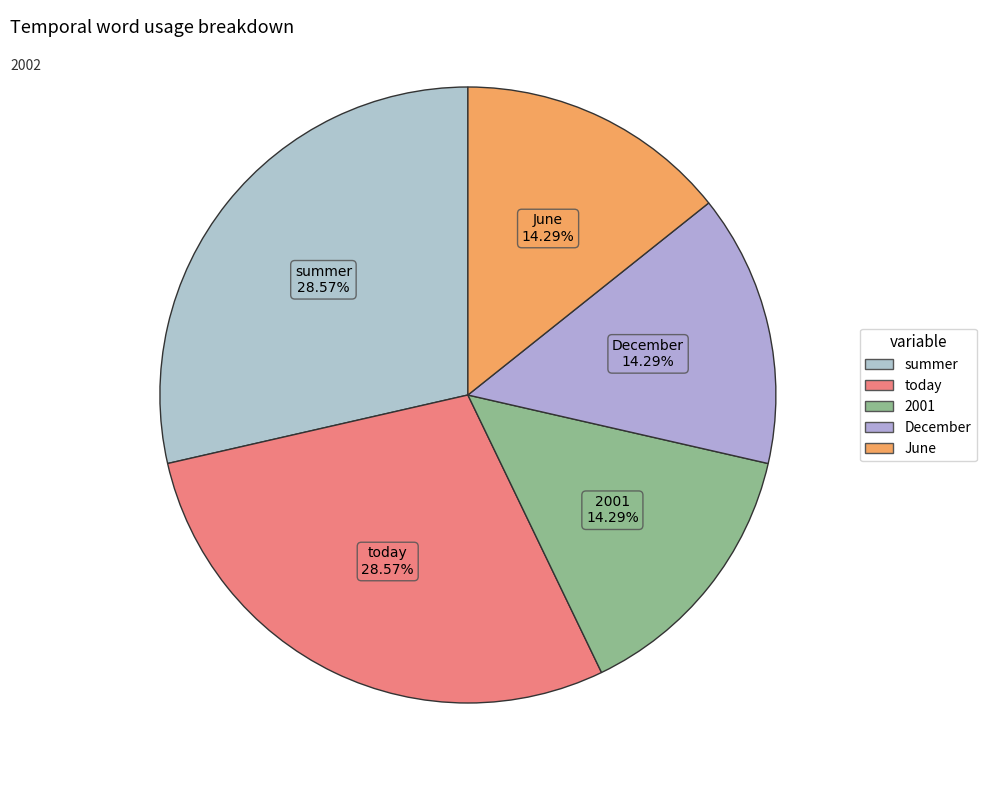

To the nearest percent, what is the average slice percentage?

20%